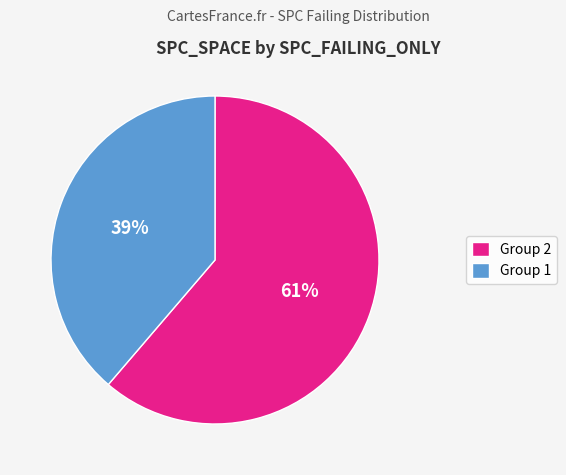

What is the largest slice in the pie chart?

Group 2